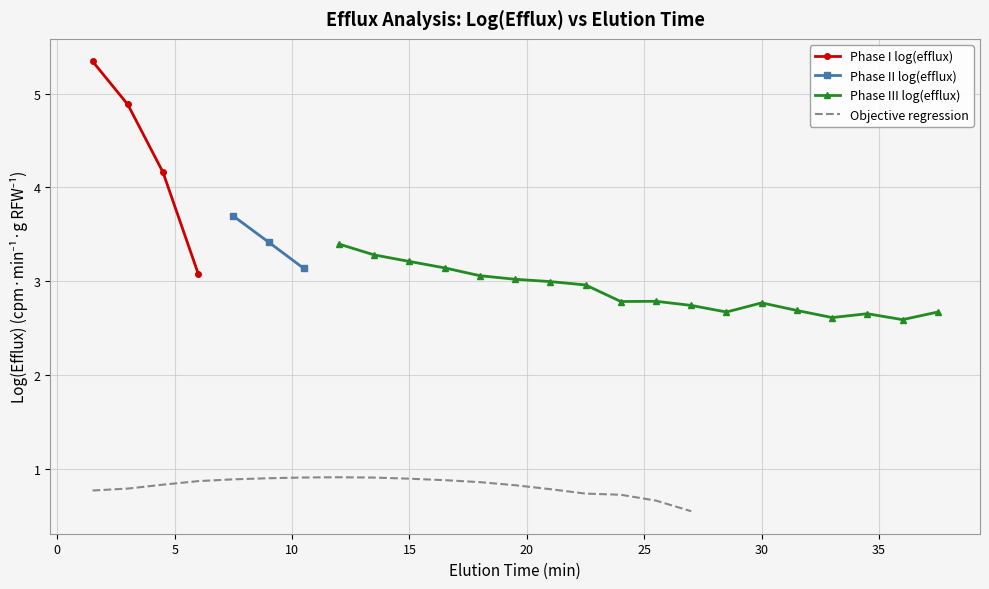

What is the lowest value of the Objective regression series?

0.5